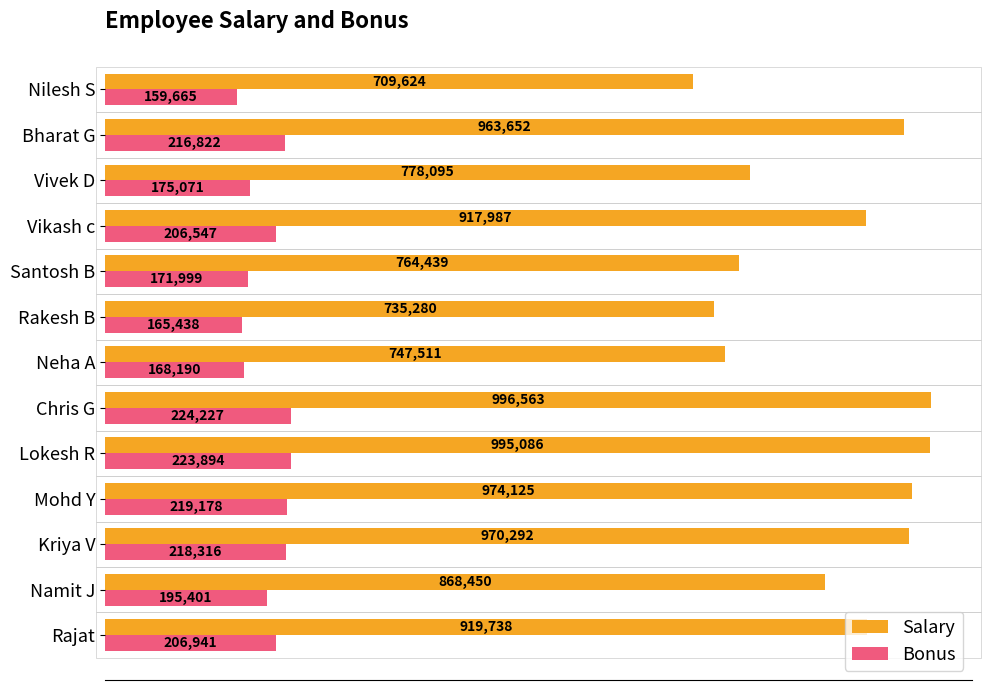

What are all the series names shown in the legend?

Salary, Bonus